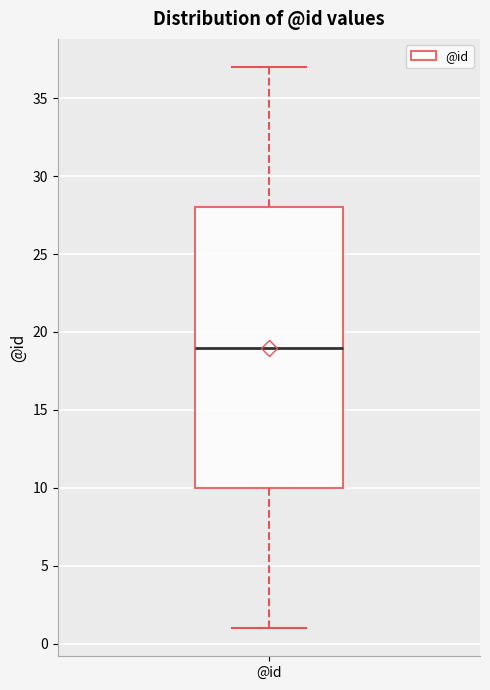

Where does the upper whisker of the box for @id end on the y-axis? The values are not printed on the chart, so give them approximately, as read against the axis.

37